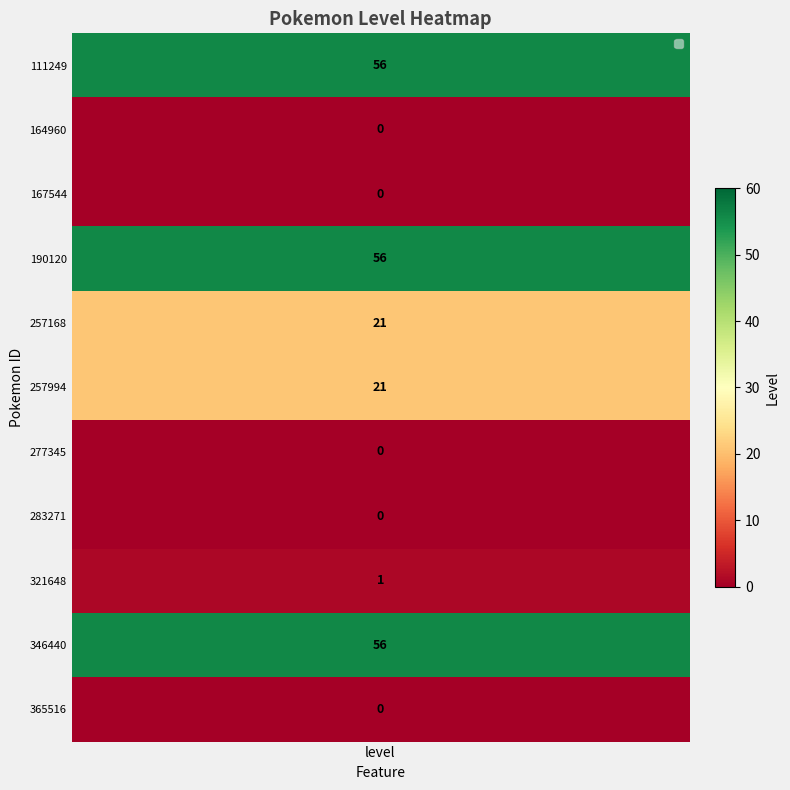

What is the difference between the values at 257168 and 365516?

21